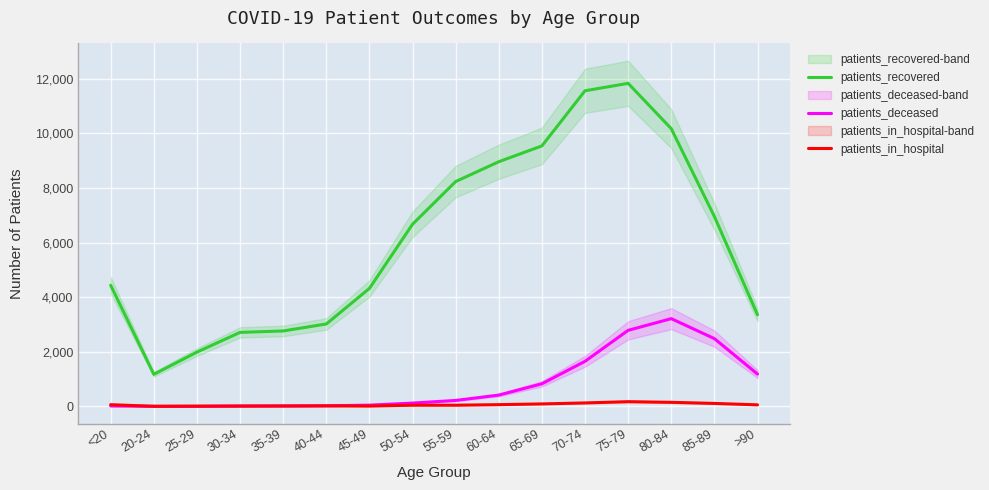

What is the average value of the patients_recovered series?

6105